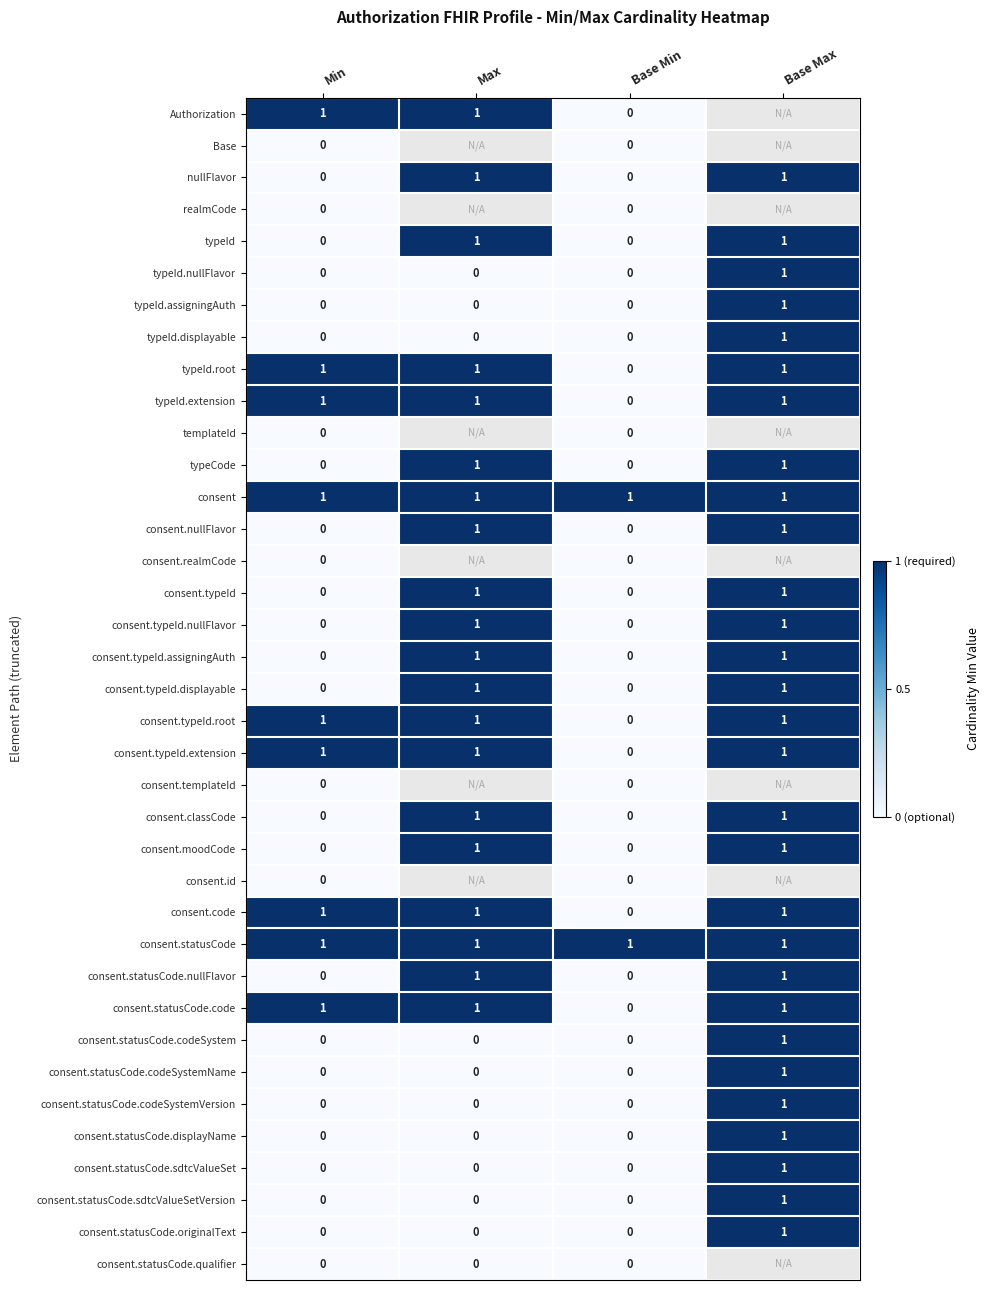

What is the greatest value displayed?

1.0